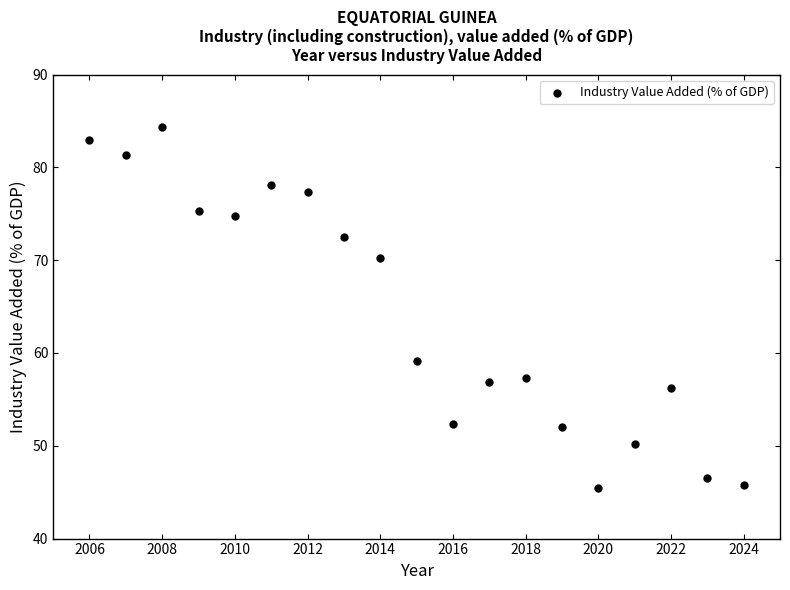

What is the range of X values (max minus min)?

18.0